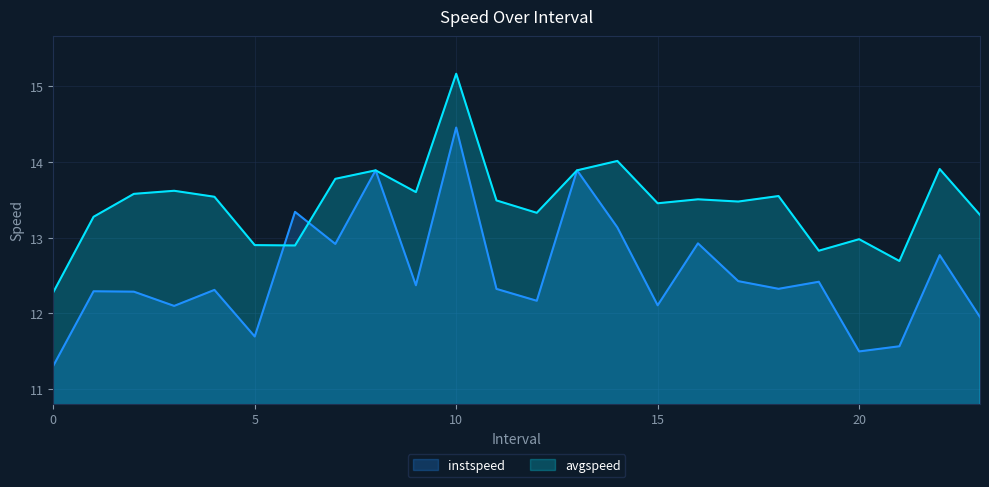

Between 14.0 and 11.0, which is larger?

14.0